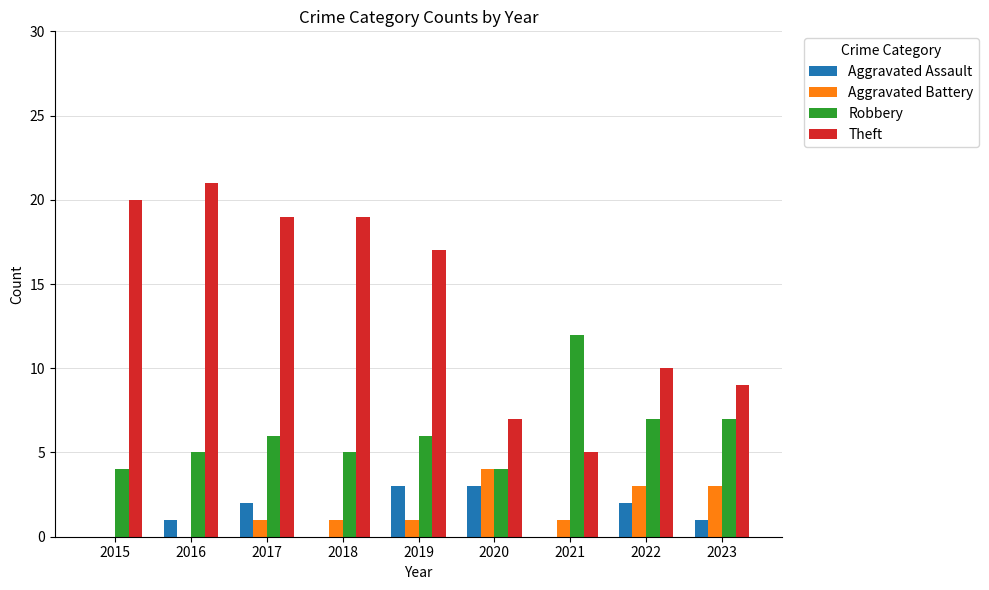

How many distinct data groups are displayed?

4